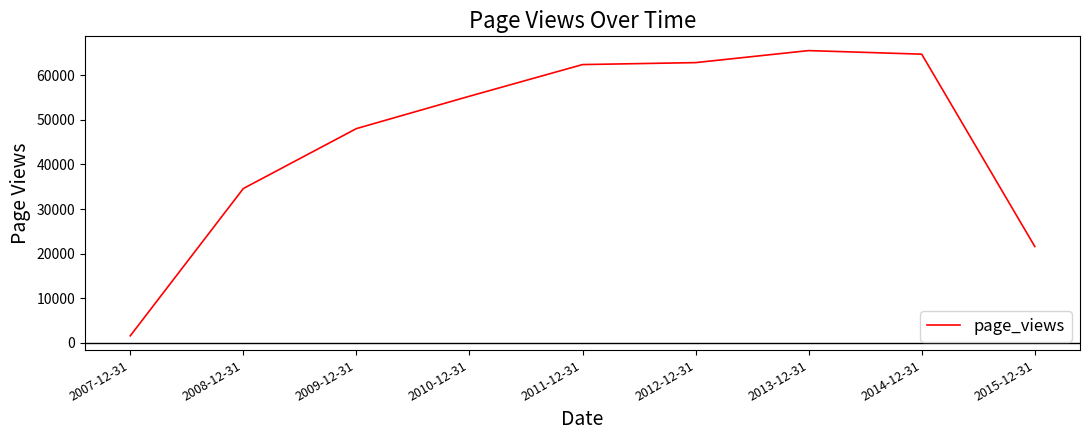

The value at 2011-12-31 is 62376. True or false?

True